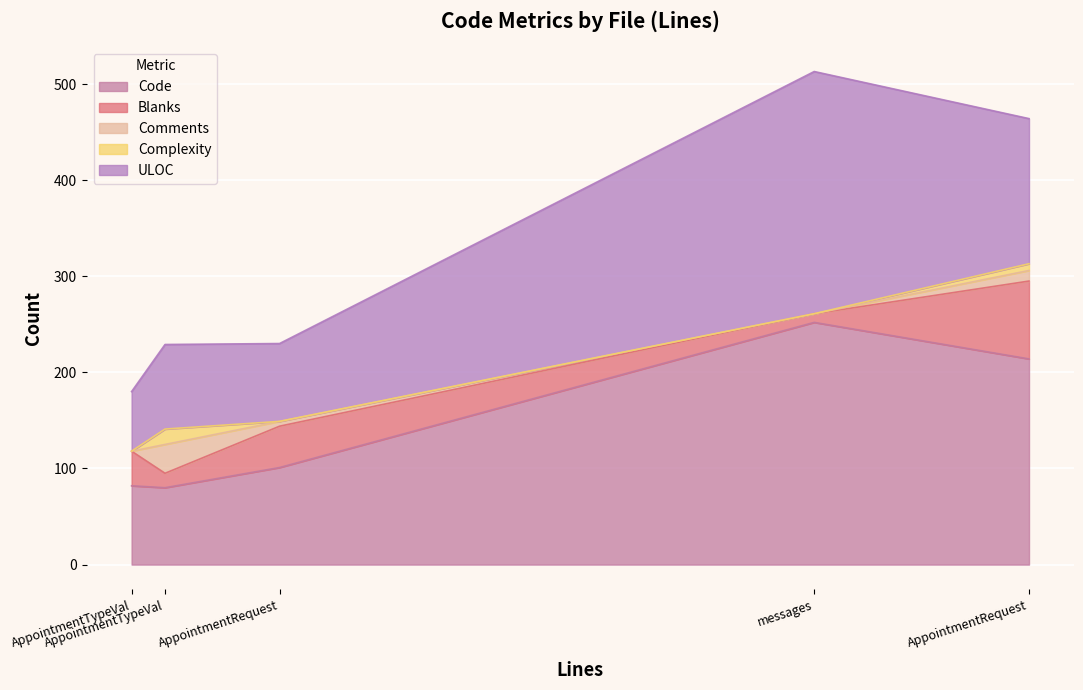

What is the highest value of the Complexity series?

16